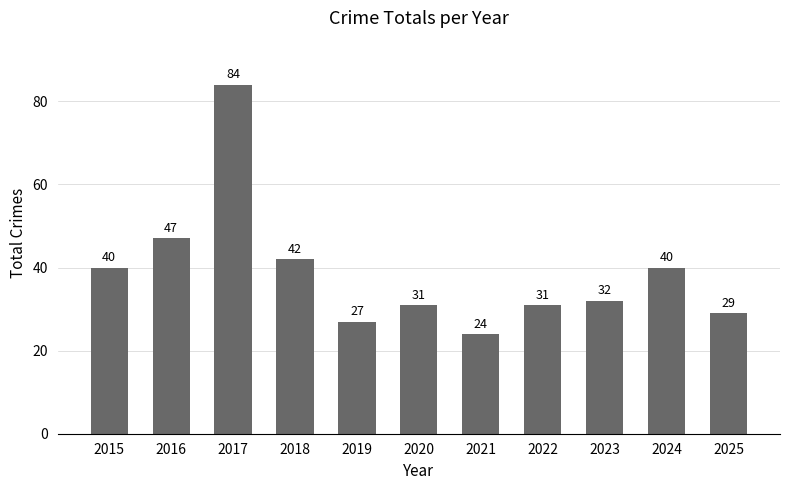

What is the average value?

39